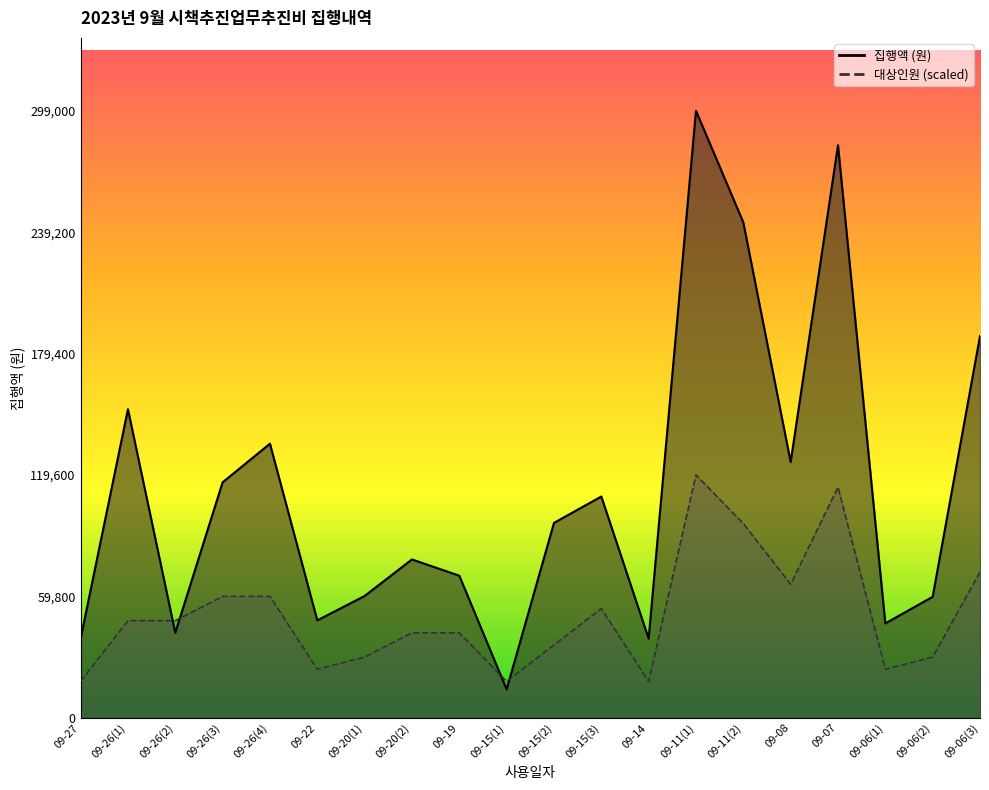

Which series has the largest range (max minus min)?

집행액